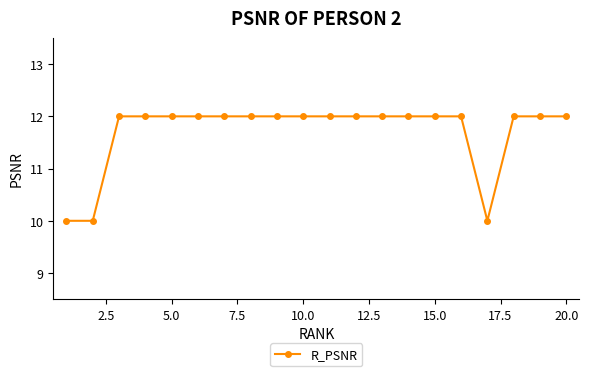

How many values are between 12 and 13?

17